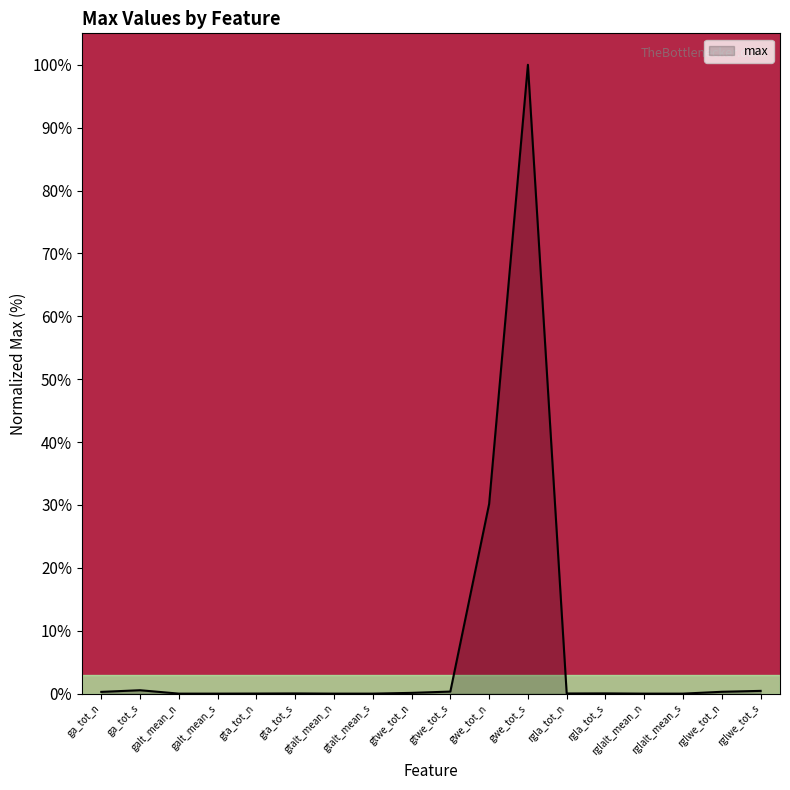

At which label is the value closest to 50?

gwe_tot_n